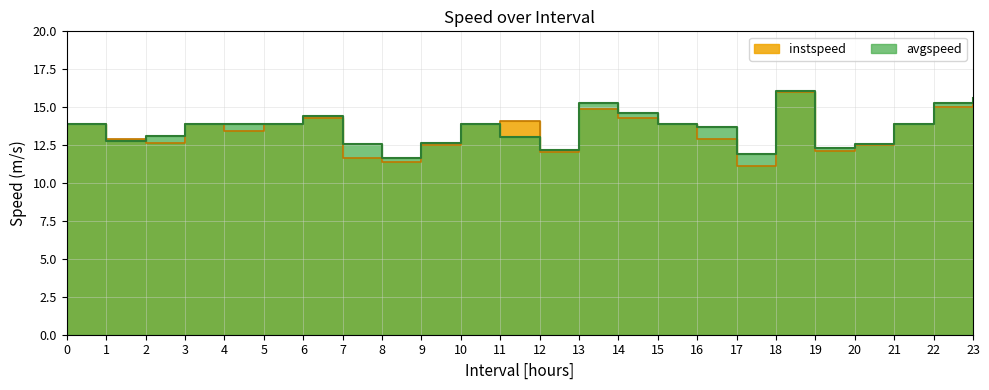

Which series ends up on top after the final intersection of instspeed and avgspeed?

avgspeed